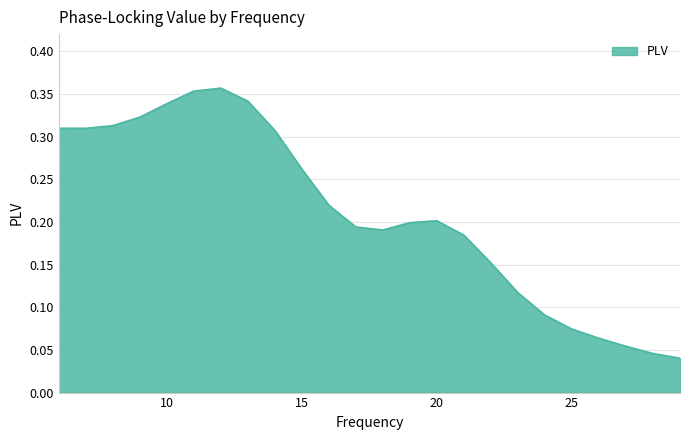

Rank the categories by value from lowest to highest.

29, 28, 27, 26, 25, 24, 23, 22, 21, 18, 17, 19, 20, 16, 15, 14, 7, 6, 8, 9, 10, 13, 11, 12